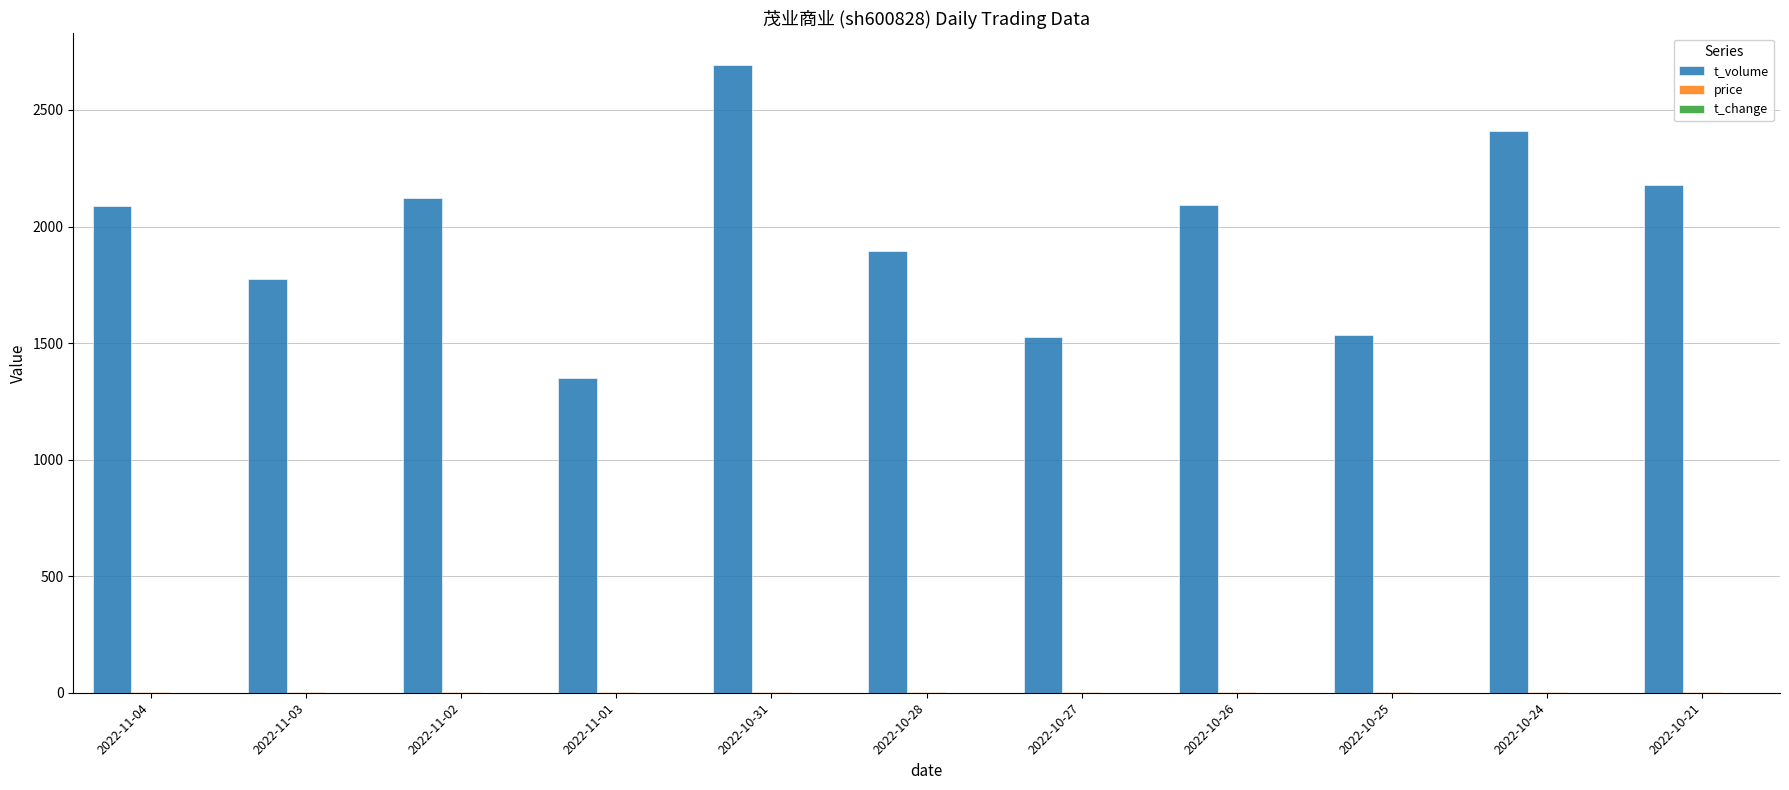

What is the maximum value shown in the chart?

2694.0